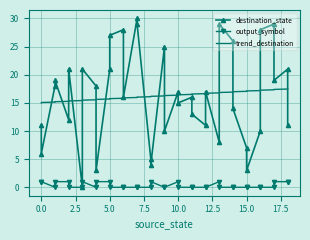

What is the spread (max minus min) of values at 0.0?

14.1